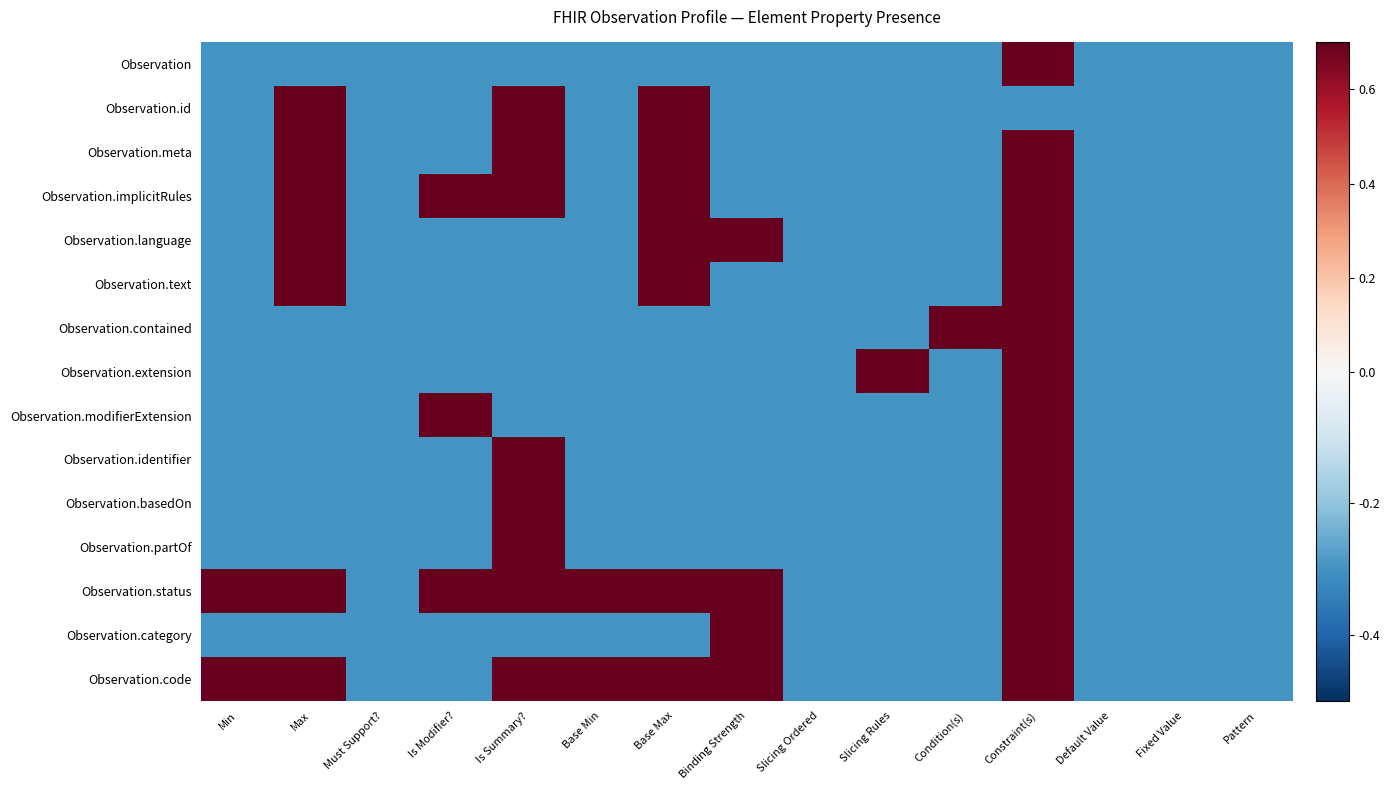

Reading right to left, list all the values displayed in this chart.

Observation: Pattern=-0.3	Fixed Value=-0.3	Default Value=-0.3	Constraint(s)=0.7	Condition(s)=-0.3	Slicing Rules=-0.3	Slicing Ordered=-0.3	Binding Strength=-0.3	Base Max=-0.3	Base Min=-0.3	Is Summary?=-0.3	Is Modifier?=-0.3	Must Support?=-0.3	Max=-0.3	Min=-0.3
Observation.id: Pattern=-0.3	Fixed Value=-0.3	Default Value=-0.3	Constraint(s)=-0.3	Condition(s)=-0.3	Slicing Rules=-0.3	Slicing Ordered=-0.3	Binding Strength=-0.3	Base Max=0.7	Base Min=-0.3	Is Summary?=0.7	Is Modifier?=-0.3	Must Support?=-0.3	Max=0.7	Min=-0.3
Observation.meta: Pattern=-0.3	Fixed Value=-0.3	Default Value=-0.3	Constraint(s)=0.7	Condition(s)=-0.3	Slicing Rules=-0.3	Slicing Ordered=-0.3	Binding Strength=-0.3	Base Max=0.7	Base Min=-0.3	Is Summary?=0.7	Is Modifier?=-0.3	Must Support?=-0.3	Max=0.7	Min=-0.3
Observation.implicitRules: Pattern=-0.3	Fixed Value=-0.3	Default Value=-0.3	Constraint(s)=0.7	Condition(s)=-0.3	Slicing Rules=-0.3	Slicing Ordered=-0.3	Binding Strength=-0.3	Base Max=0.7	Base Min=-0.3	Is Summary?=0.7	Is Modifier?=0.7	Must Support?=-0.3	Max=0.7	Min=-0.3
Observation.language: Pattern=-0.3	Fixed Value=-0.3	Default Value=-0.3	Constraint(s)=0.7	Condition(s)=-0.3	Slicing Rules=-0.3	Slicing Ordered=-0.3	Binding Strength=0.7	Base Max=0.7	Base Min=-0.3	Is Summary?=-0.3	Is Modifier?=-0.3	Must Support?=-0.3	Max=0.7	Min=-0.3
Observation.text: Pattern=-0.3	Fixed Value=-0.3	Default Value=-0.3	Constraint(s)=0.7	Condition(s)=-0.3	Slicing Rules=-0.3	Slicing Ordered=-0.3	Binding Strength=-0.3	Base Max=0.7	Base Min=-0.3	Is Summary?=-0.3	Is Modifier?=-0.3	Must Support?=-0.3	Max=0.7	Min=-0.3
Observation.contained: Pattern=-0.3	Fixed Value=-0.3	Default Value=-0.3	Constraint(s)=0.7	Condition(s)=0.7	Slicing Rules=-0.3	Slicing Ordered=-0.3	Binding Strength=-0.3	Base Max=-0.3	Base Min=-0.3	Is Summary?=-0.3	Is Modifier?=-0.3	Must Support?=-0.3	Max=-0.3	Min=-0.3
Observation.extension: Pattern=-0.3	Fixed Value=-0.3	Default Value=-0.3	Constraint(s)=0.7	Condition(s)=-0.3	Slicing Rules=0.7	Slicing Ordered=-0.3	Binding Strength=-0.3	Base Max=-0.3	Base Min=-0.3	Is Summary?=-0.3	Is Modifier?=-0.3	Must Support?=-0.3	Max=-0.3	Min=-0.3
Observation.modifierExtension: Pattern=-0.3	Fixed Value=-0.3	Default Value=-0.3	Constraint(s)=0.7	Condition(s)=-0.3	Slicing Rules=-0.3	Slicing Ordered=-0.3	Binding Strength=-0.3	Base Max=-0.3	Base Min=-0.3	Is Summary?=-0.3	Is Modifier?=0.7	Must Support?=-0.3	Max=-0.3	Min=-0.3
Observation.identifier: Pattern=-0.3	Fixed Value=-0.3	Default Value=-0.3	Constraint(s)=0.7	Condition(s)=-0.3	Slicing Rules=-0.3	Slicing Ordered=-0.3	Binding Strength=-0.3	Base Max=-0.3	Base Min=-0.3	Is Summary?=0.7	Is Modifier?=-0.3	Must Support?=-0.3	Max=-0.3	Min=-0.3
Observation.basedOn: Pattern=-0.3	Fixed Value=-0.3	Default Value=-0.3	Constraint(s)=0.7	Condition(s)=-0.3	Slicing Rules=-0.3	Slicing Ordered=-0.3	Binding Strength=-0.3	Base Max=-0.3	Base Min=-0.3	Is Summary?=0.7	Is Modifier?=-0.3	Must Support?=-0.3	Max=-0.3	Min=-0.3
Observation.partOf: Pattern=-0.3	Fixed Value=-0.3	Default Value=-0.3	Constraint(s)=0.7	Condition(s)=-0.3	Slicing Rules=-0.3	Slicing Ordered=-0.3	Binding Strength=-0.3	Base Max=-0.3	Base Min=-0.3	Is Summary?=0.7	Is Modifier?=-0.3	Must Support?=-0.3	Max=-0.3	Min=-0.3
Observation.status: Pattern=-0.3	Fixed Value=-0.3	Default Value=-0.3	Constraint(s)=0.7	Condition(s)=-0.3	Slicing Rules=-0.3	Slicing Ordered=-0.3	Binding Strength=0.7	Base Max=0.7	Base Min=0.7	Is Summary?=0.7	Is Modifier?=0.7	Must Support?=-0.3	Max=0.7	Min=0.7
Observation.category: Pattern=-0.3	Fixed Value=-0.3	Default Value=-0.3	Constraint(s)=0.7	Condition(s)=-0.3	Slicing Rules=-0.3	Slicing Ordered=-0.3	Binding Strength=0.7	Base Max=-0.3	Base Min=-0.3	Is Summary?=-0.3	Is Modifier?=-0.3	Must Support?=-0.3	Max=-0.3	Min=-0.3
Observation.code: Pattern=-0.3	Fixed Value=-0.3	Default Value=-0.3	Constraint(s)=0.7	Condition(s)=-0.3	Slicing Rules=-0.3	Slicing Ordered=-0.3	Binding Strength=0.7	Base Max=0.7	Base Min=0.7	Is Summary?=0.7	Is Modifier?=-0.3	Must Support?=-0.3	Max=0.7	Min=0.7